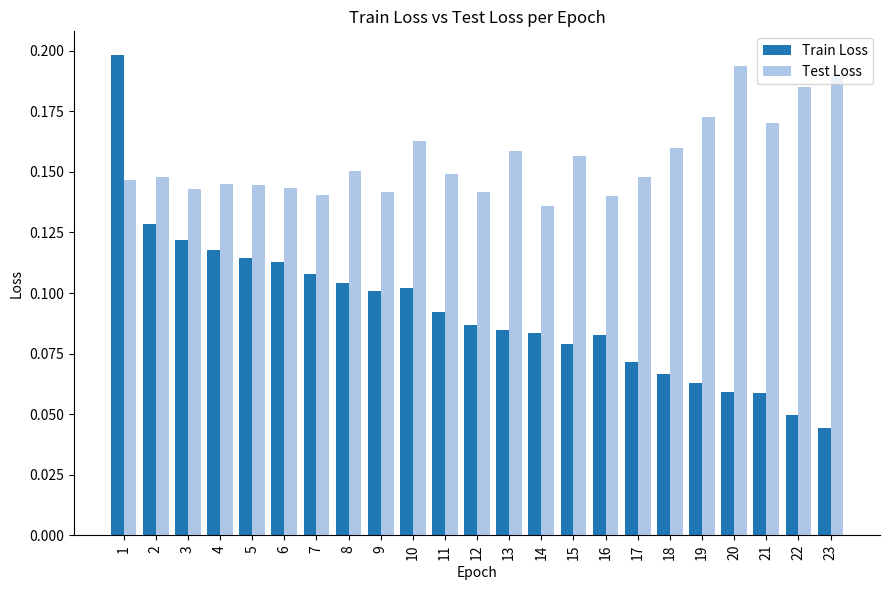

Is it true that Train Loss equals 0.1 at 6?

True